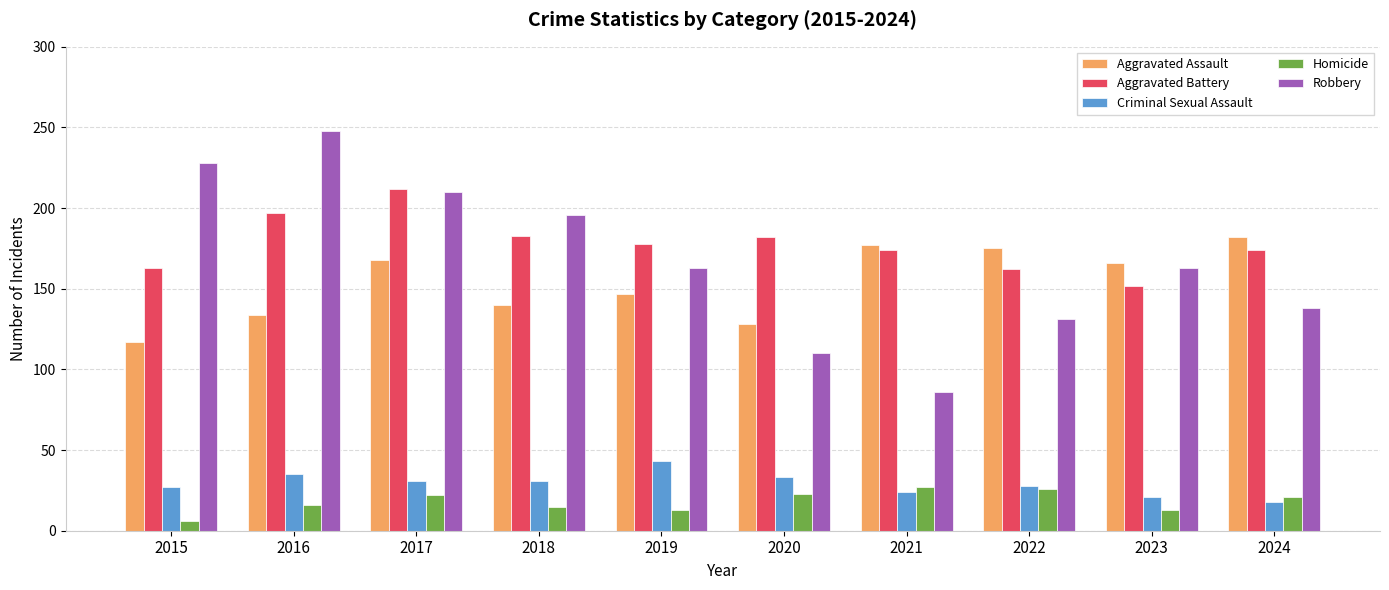

Rank the series by their maximum value, from lowest to highest.

Homicide, Criminal Sexual Assault, Aggravated Assault, Aggravated Battery, Robbery